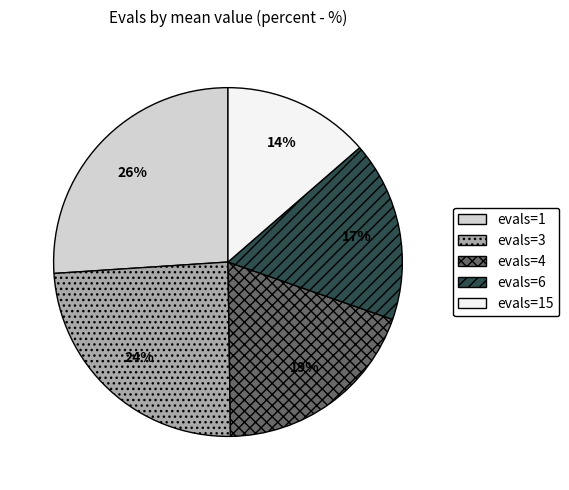

The evals=3 slice represents 24% of the pie. True or false?

True